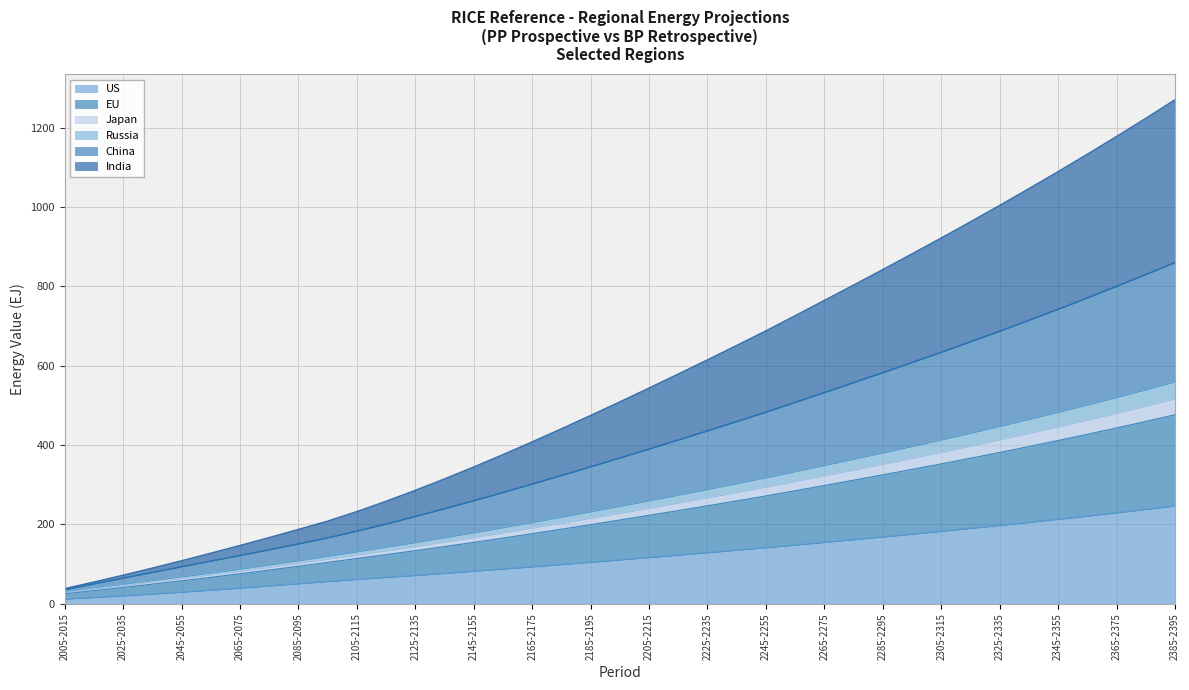

Does the chart display data point markers on the line(s)?

No